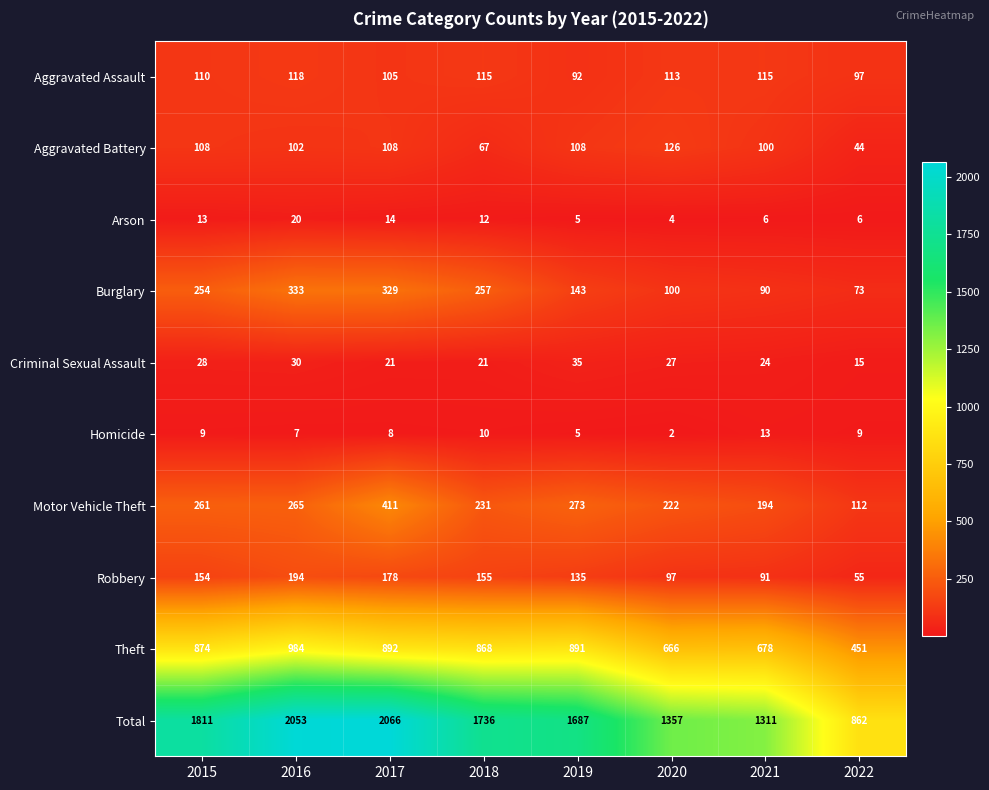

What is the sum of all Robbery values?

1059